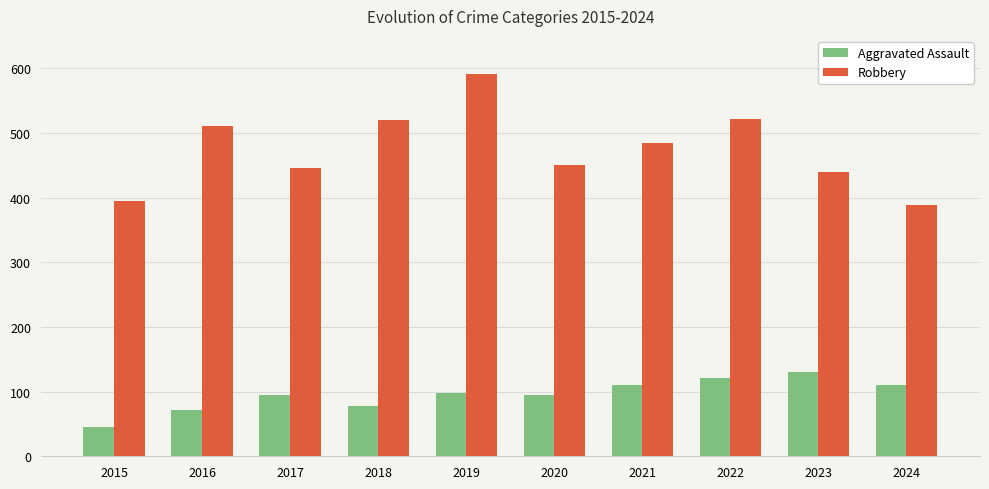

What is the maximum value shown in the chart?

591